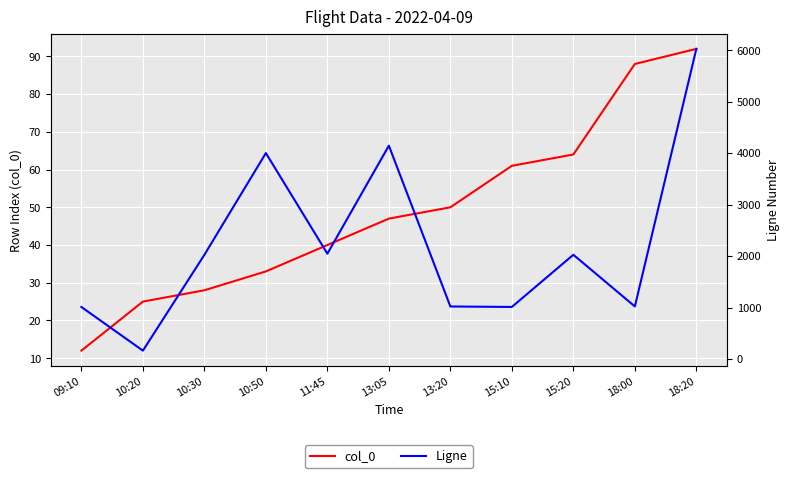

The Ligne series shows 2025 at 15:20. True or false?

True